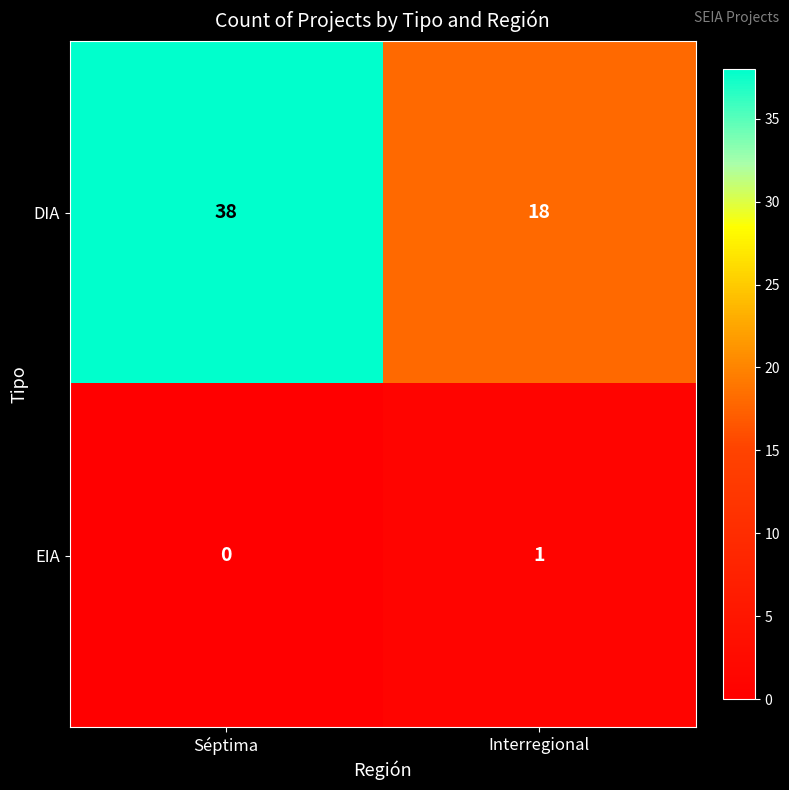

What is the sum of all DIA values?

56